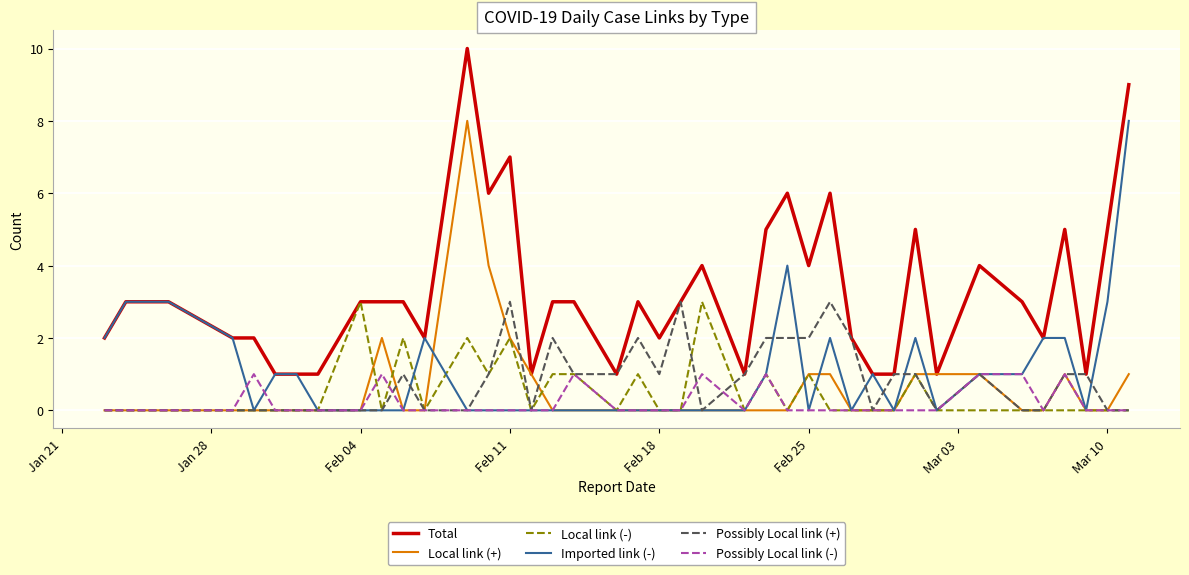

True or false: Local link (+) and Imported link (-) intersect in this chart.

True